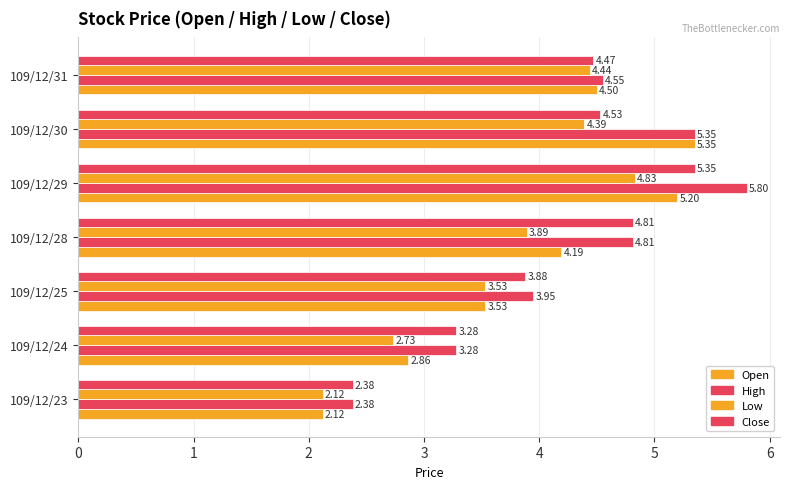

Rank the categories by Close value from highest to lowest.

109/12/29, 109/12/28, 109/12/30, 109/12/31, 109/12/25, 109/12/24, 109/12/23